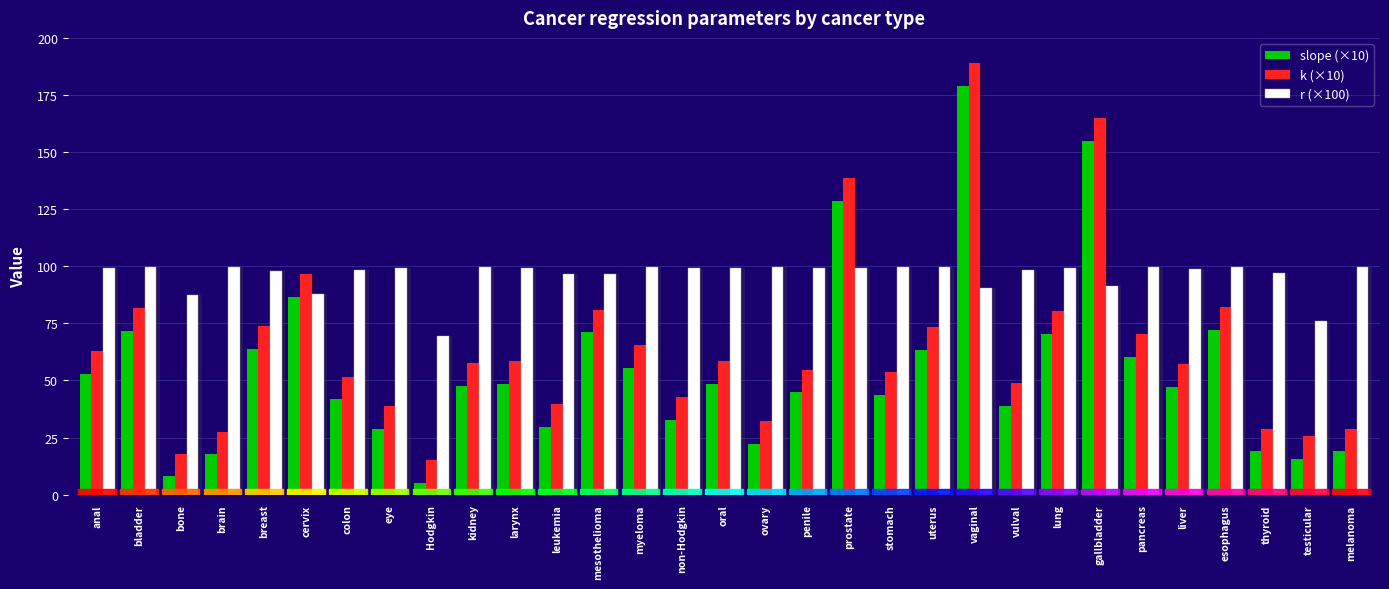

At which label does r (×100) first exceed 99?

anal